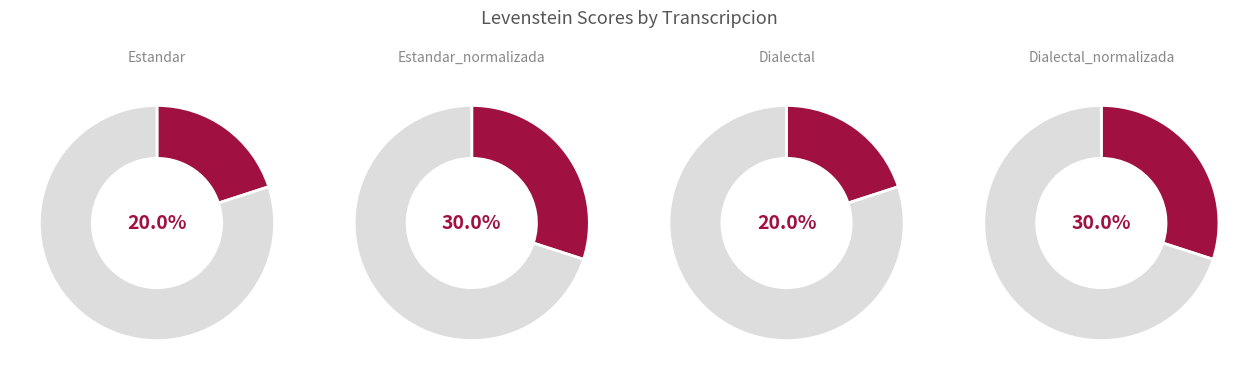

Is it true that Estandar_normalizada is 30% of the pie?

True